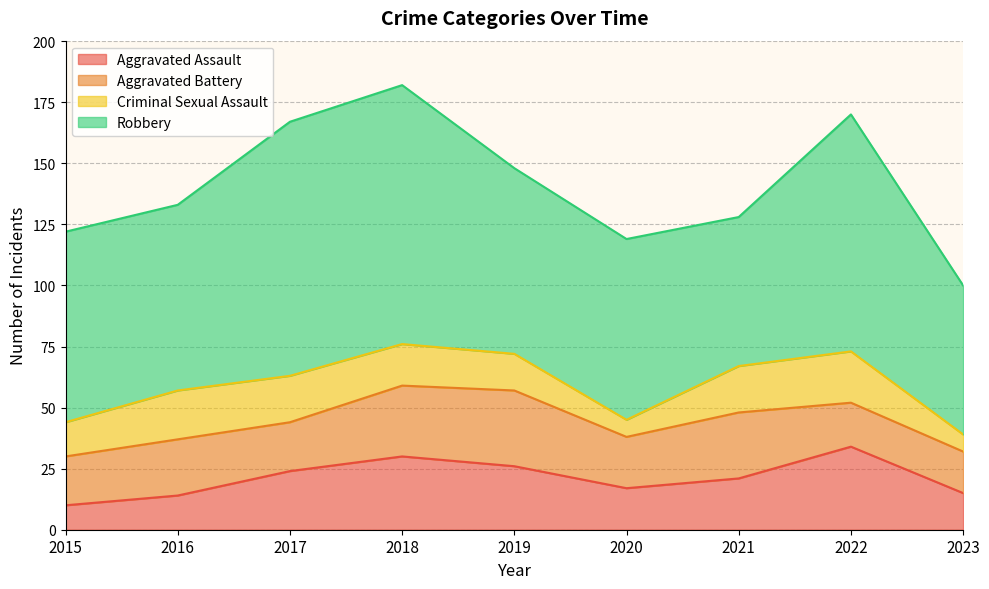

Reading left to right, transcribe all the data shown in this chart.

Aggravated Assault: 10	14	24	30	26	17	21	34	15
Aggravated Battery: 20	23	20	29	31	21	27	18	17
Criminal Sexual Assault: 14	20	19	17	15	7	19	21	7
Robbery: 78	76	104	106	76	74	61	97	61